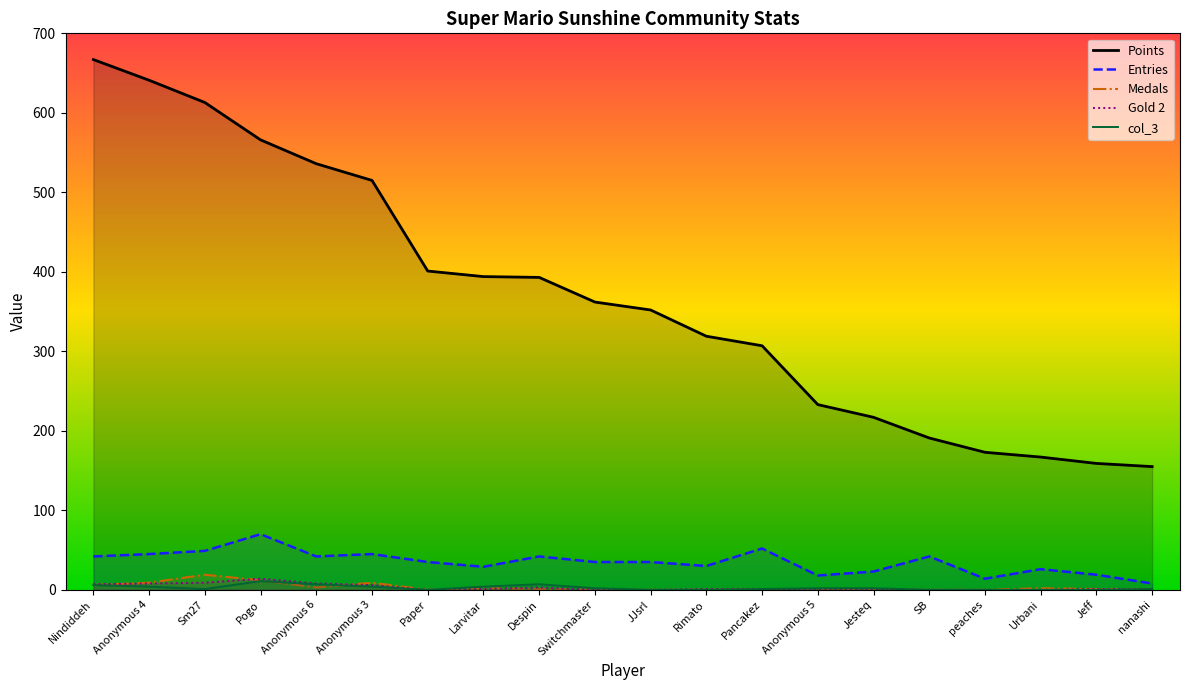

The value of col_3 at Anonymous 3 is 7. True or false?

False